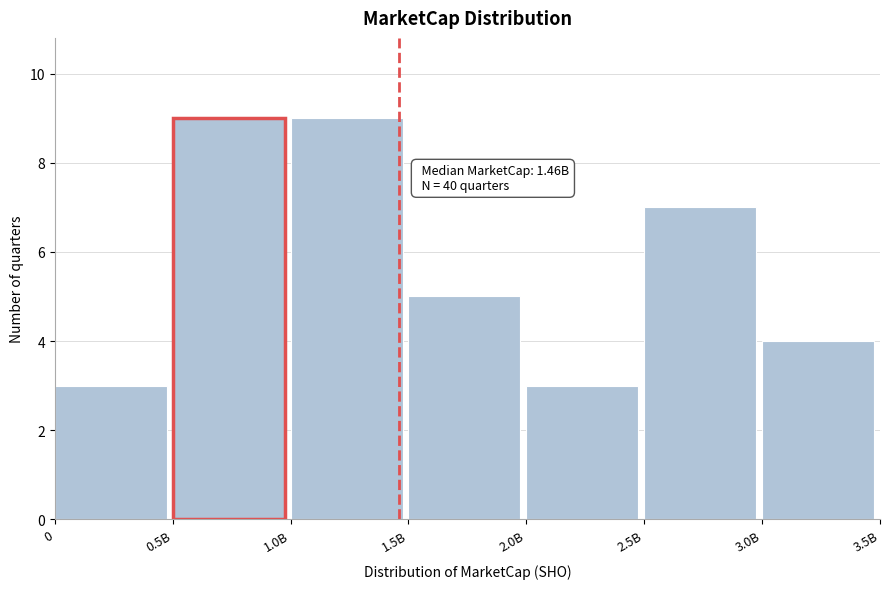

Reading left to right, extract all data points from this chart.

3	9	9	5	3	7	4